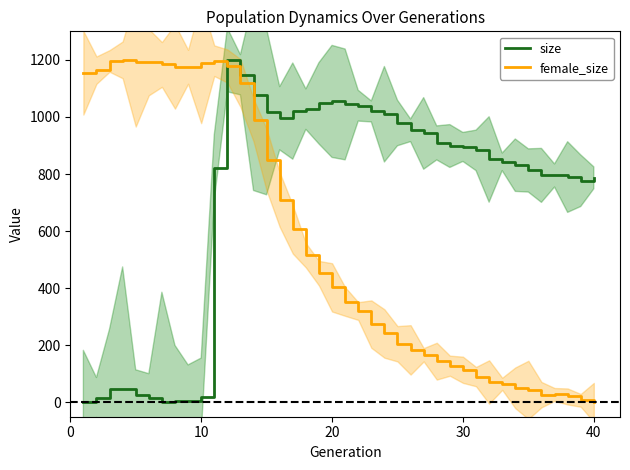

What is the highest value of the size series?

1200.0